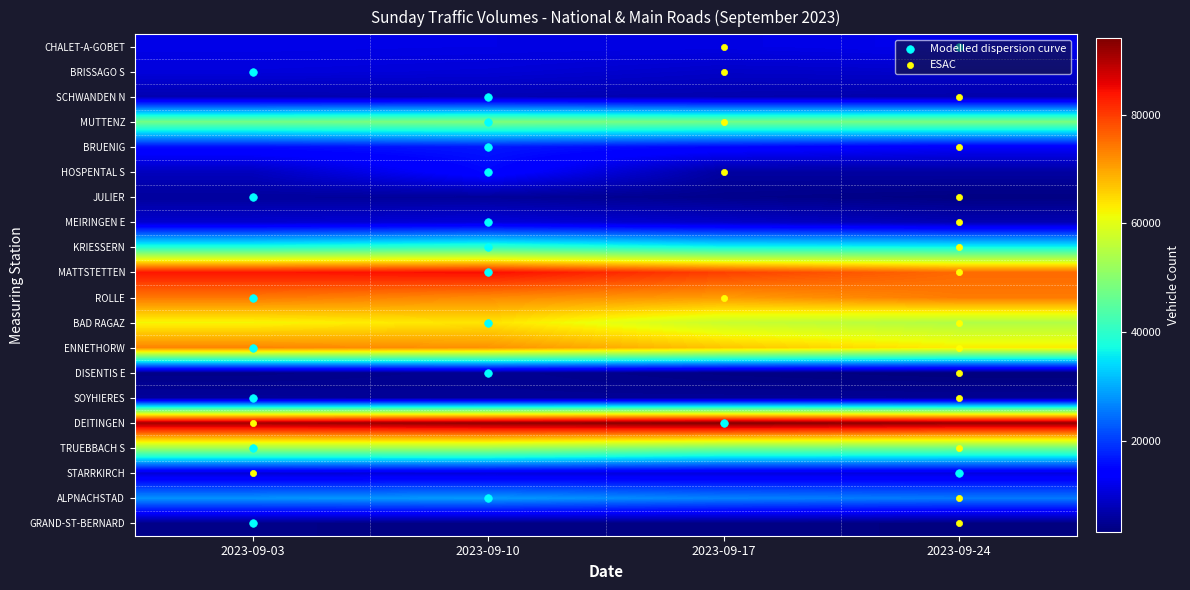

How many BRUENIG values are between 15017 and 16624?

3